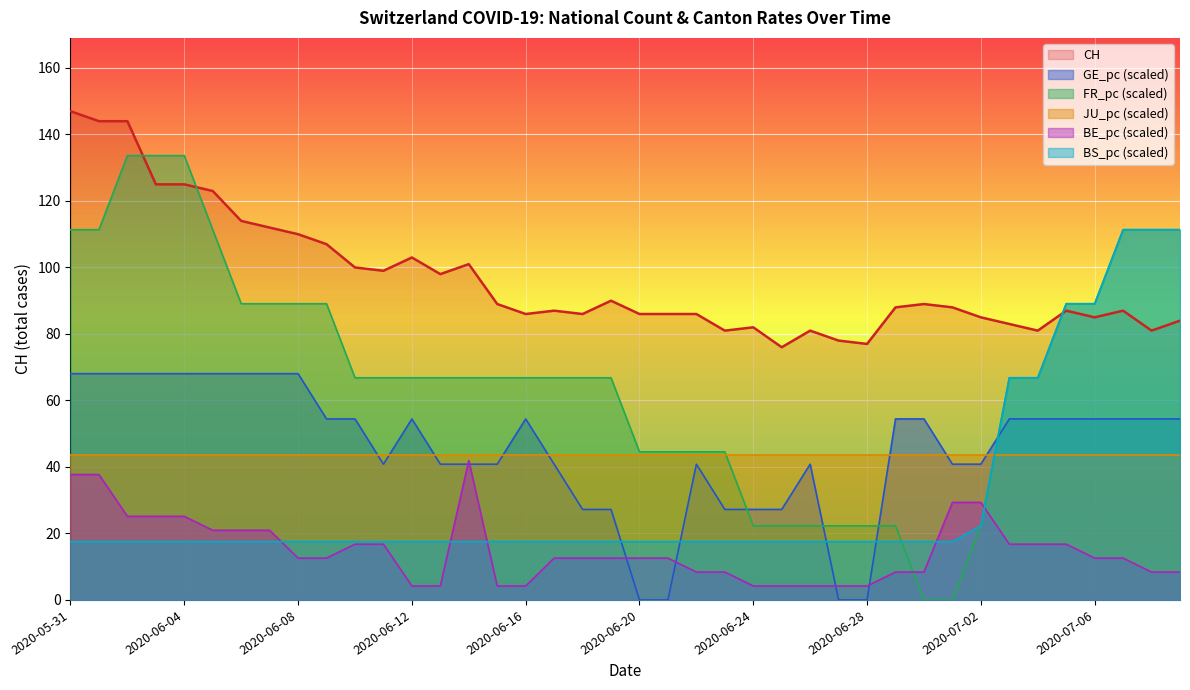

What is the lowest value of the CH series?

76.0